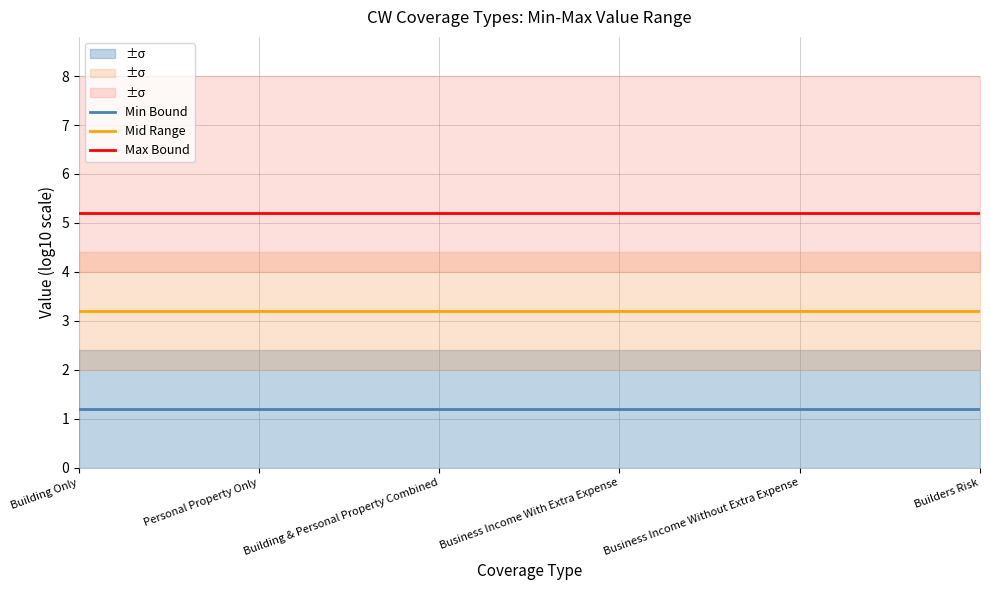

Reading right to left, what are all the values shown in this chart?

Min Bound: 1.2	1.2	1.2	1.2	1.2	1.2
Mid Range: 3.2	3.2	3.2	3.2	3.2	3.2
Max Bound: 5.2	5.2	5.2	5.2	5.2	5.2